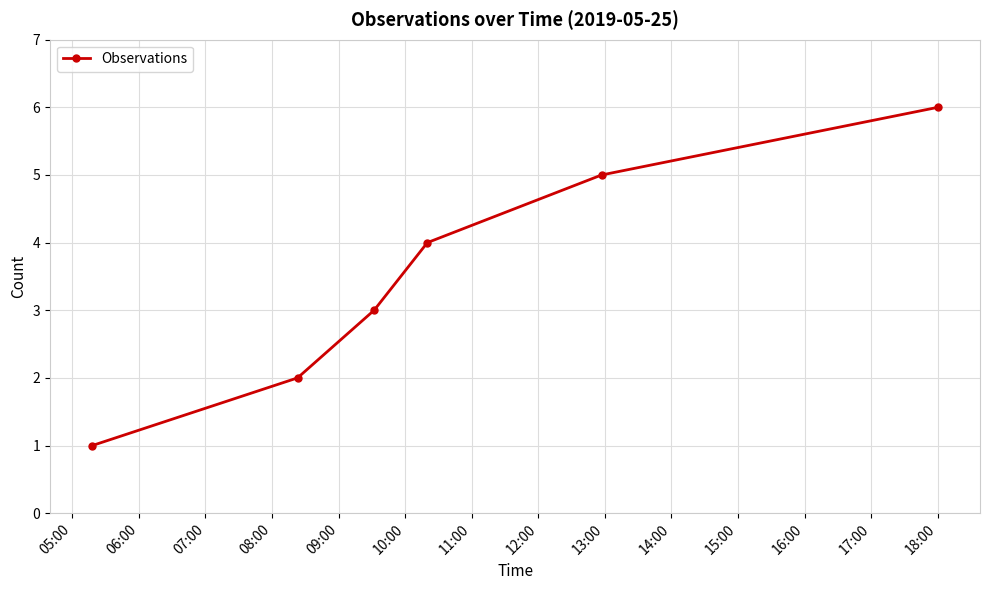

What is the value of the 5th point from the left?

5